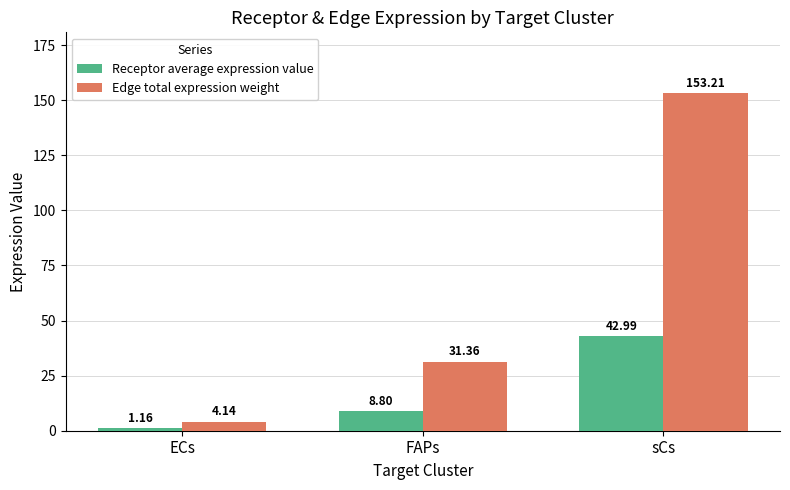

What is the approximate value of Edge total expression weight at FAPs?

31.4